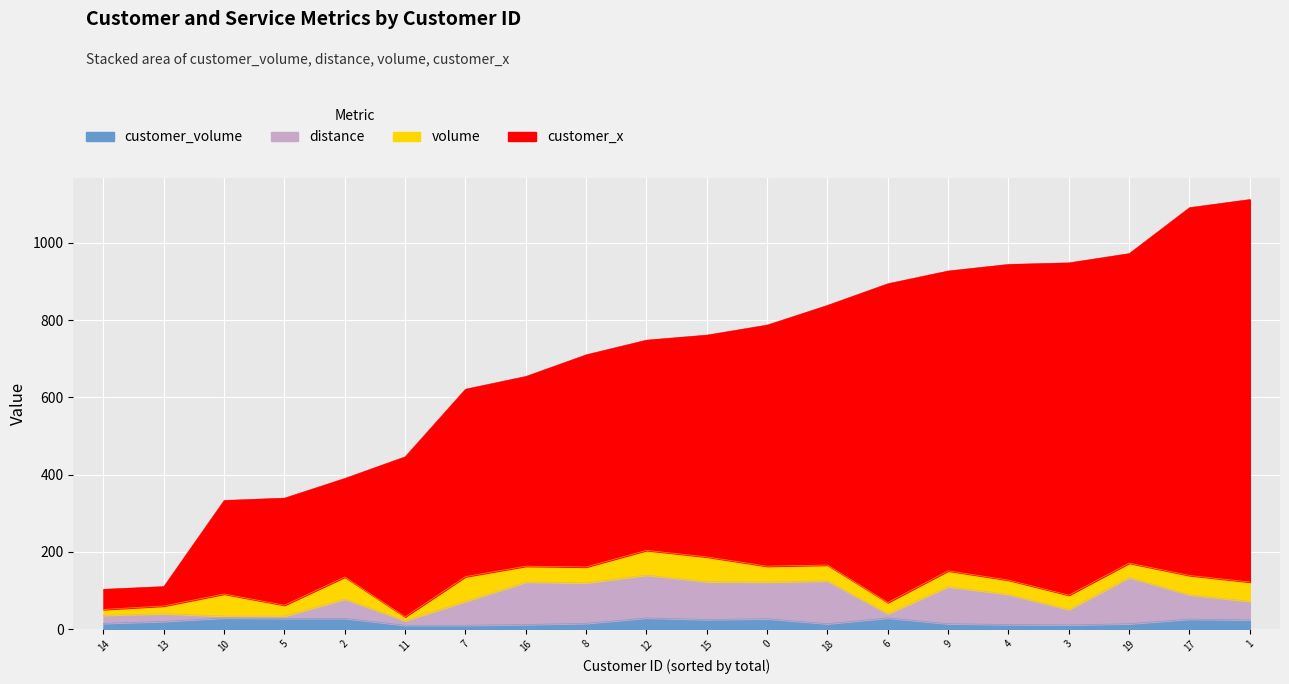

How many values in the customer_volume series exceed 20?

9